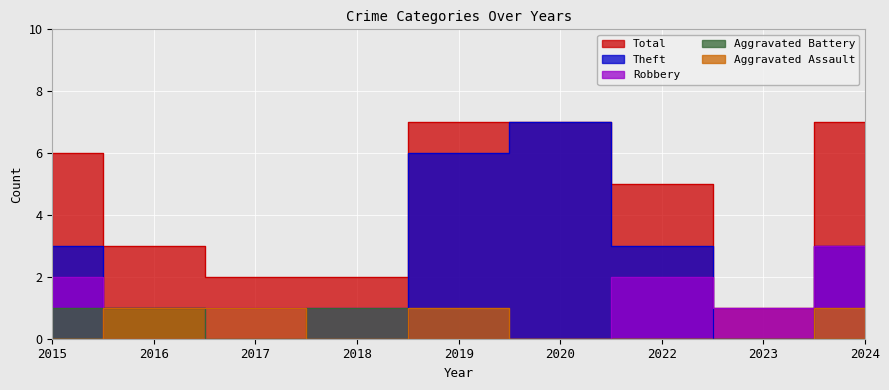

What is the value of the Aggravated Assault point at the 3rd from the left?

1